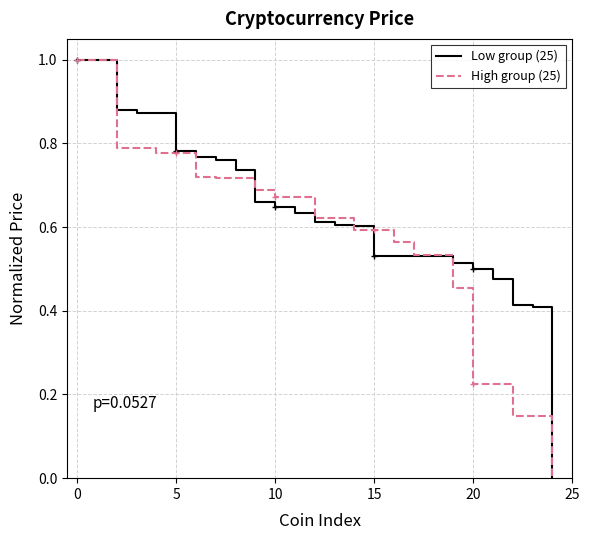

True or false: High group (25) and Low group (25) cross at least once.

True